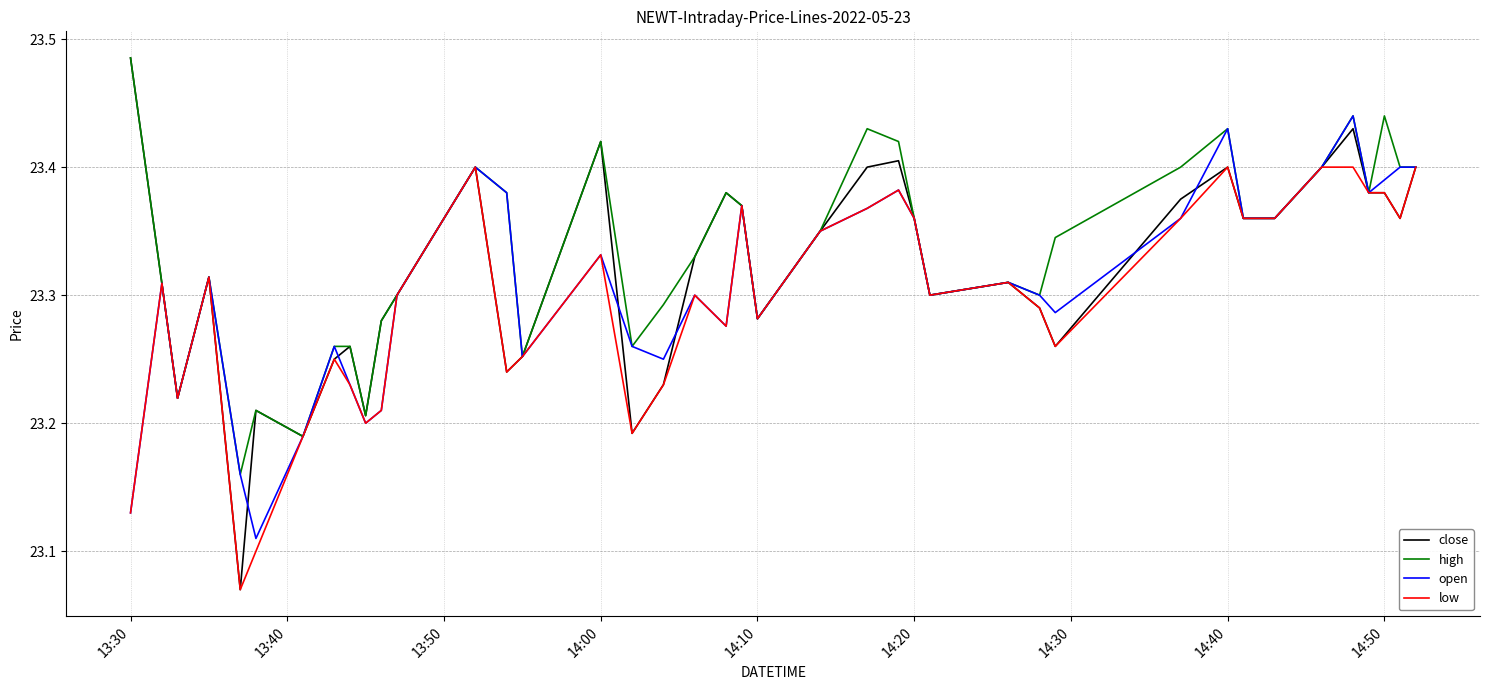

Which series has the widest spread of values?

close